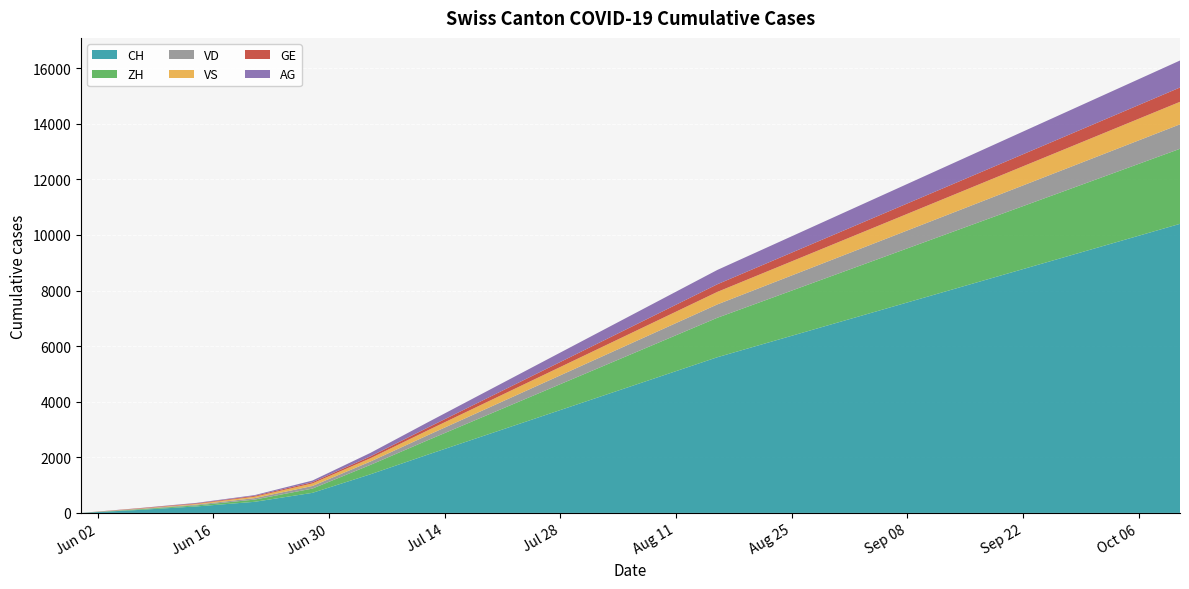

Reading left to right, what are all the values shown in this chart?

CH: 2020-05-31=0	2020-06-07=107	2020-06-14=234	2020-06-21=399	2020-06-28=722	2020-07-05=1387	2020-07-12=2100	2020-07-19=2800	2020-07-26=3500	2020-08-02=4200	2020-08-09=4900	2020-08-16=5600	2020-08-23=6200	2020-08-30=6800	2020-09-06=7400	2020-09-13=8000	2020-09-20=8600	2020-09-27=9200	2020-10-04=9800	2020-10-11=10400
ZH: 2020-05-31=0	2020-06-07=23	2020-06-14=38	2020-06-21=80	2020-06-28=153	2020-07-05=338	2020-07-12=520	2020-07-19=700	2020-07-26=880	2020-08-02=1060	2020-08-09=1240	2020-08-16=1420	2020-08-23=1580	2020-08-30=1740	2020-09-06=1900	2020-09-13=2060	2020-09-20=2220	2020-09-27=2380	2020-10-04=2540	2020-10-11=2700
VD: 2020-05-31=0	2020-06-07=15	2020-06-14=27	2020-06-21=52	2020-06-28=93	2020-07-05=120	2020-07-12=180	2020-07-19=240	2020-07-26=300	2020-08-02=360	2020-08-09=420	2020-08-16=480	2020-08-23=530	2020-08-30=580	2020-09-06=630	2020-09-13=680	2020-09-20=730	2020-09-27=780	2020-10-04=830	2020-10-11=880
VS: 2020-05-31=0	2020-06-07=9	2020-06-14=27	2020-06-21=52	2020-06-28=93	2020-07-05=118	2020-07-12=175	2020-07-19=230	2020-07-26=285	2020-08-02=340	2020-08-09=395	2020-08-16=450	2020-08-23=495	2020-08-30=540	2020-09-06=585	2020-09-13=630	2020-09-20=675	2020-09-27=720	2020-10-04=765	2020-10-11=810
GE: 2020-05-31=0	2020-06-07=13	2020-06-14=20	2020-06-21=31	2020-06-28=44	2020-07-05=68	2020-07-12=100	2020-07-19=135	2020-07-26=170	2020-08-02=205	2020-08-09=240	2020-08-16=275	2020-08-23=305	2020-08-30=335	2020-09-06=365	2020-09-13=395	2020-09-20=425	2020-09-27=455	2020-10-04=485	2020-10-11=515
AG: 2020-05-31=0	2020-06-07=5	2020-06-14=16	2020-06-21=26	2020-06-28=59	2020-07-05=125	2020-07-12=190	2020-07-19=255	2020-07-26=320	2020-08-02=385	2020-08-09=450	2020-08-16=515	2020-08-23=572	2020-08-30=629	2020-09-06=686	2020-09-13=743	2020-09-20=800	2020-09-27=857	2020-10-04=914	2020-10-11=971